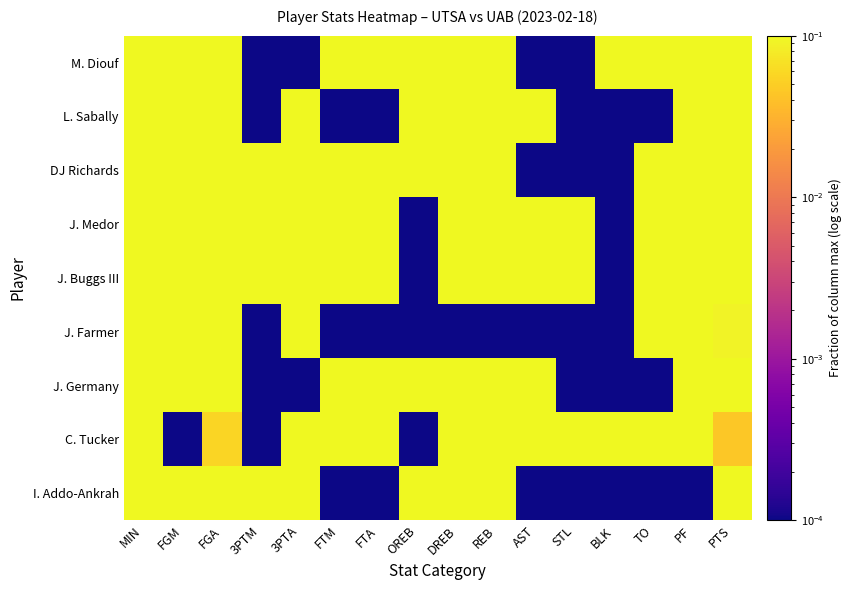

At how many categories does at least one series exceed 0?

16